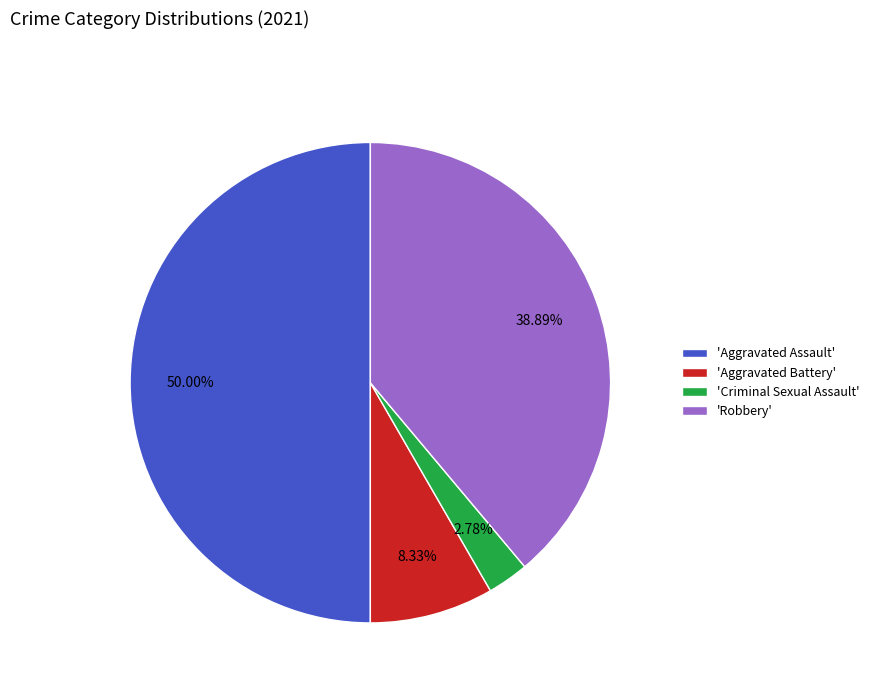

Is the sum of 'Criminal Sexual Assault' and 'Robbery' greater than half?

No